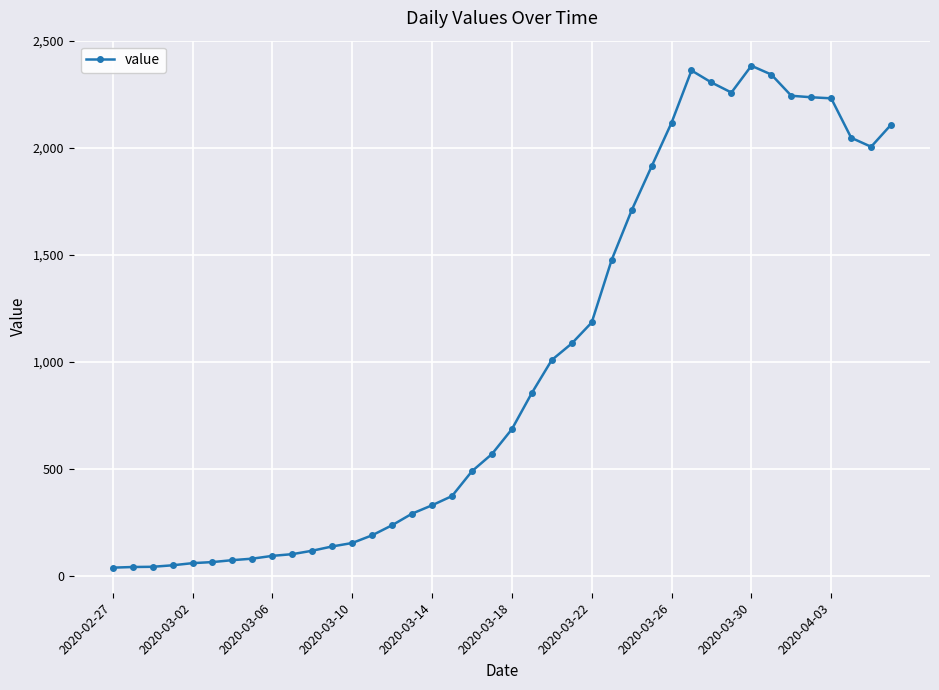

True or false: the data has more than 0 interior local peaks.

True